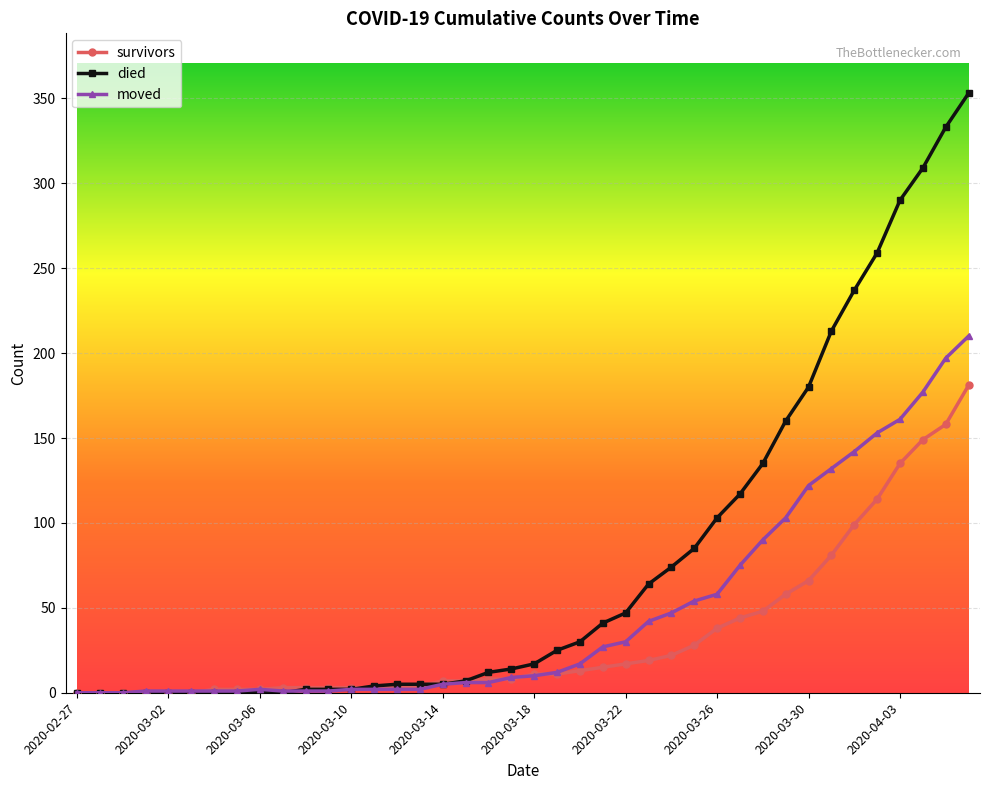

List the series in order of their overall mean, lowest first.

survivors, moved, died